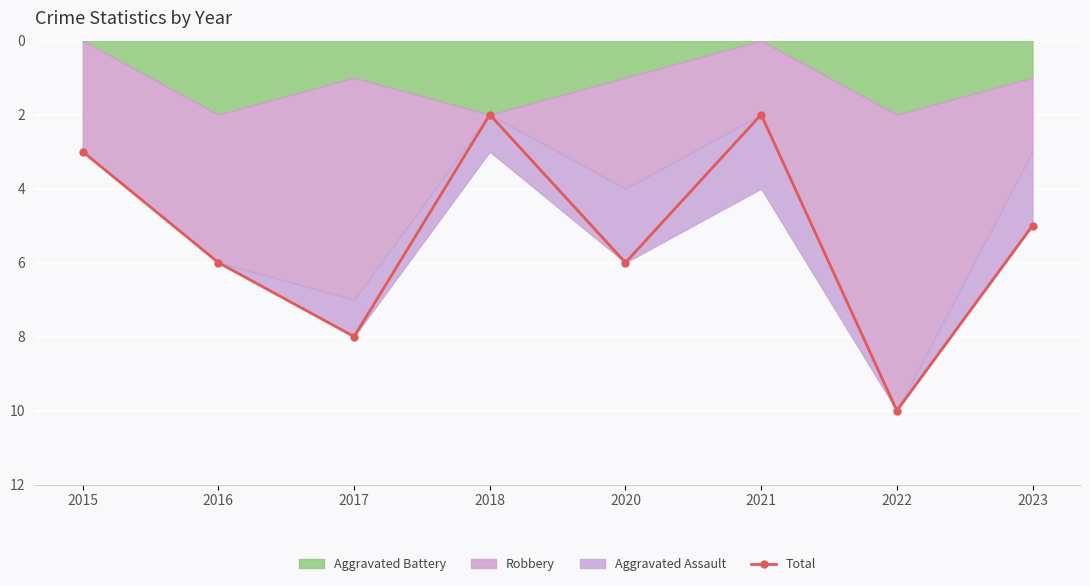

List the labels in order of value, largest first.

2022, 2017, 2016, 2020, 2023, 2015, 2018, 2021